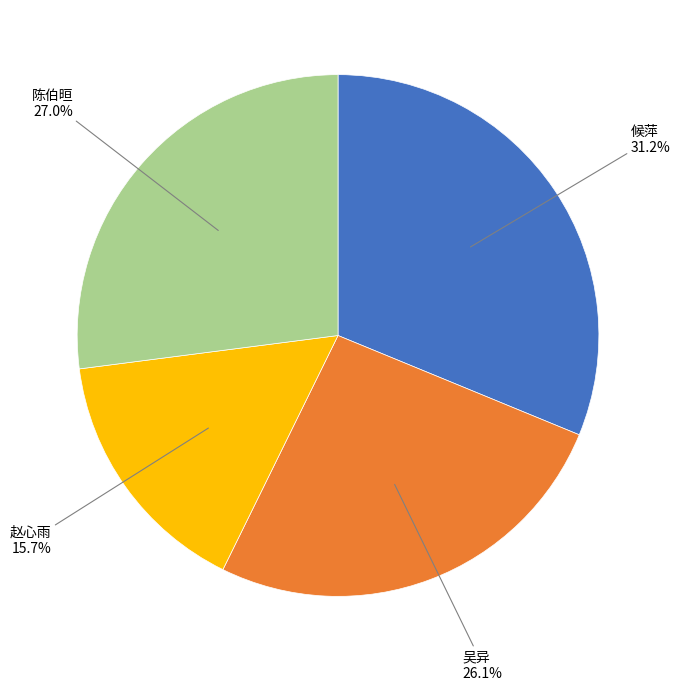

To the nearest percent, what is the average slice percentage?

25%